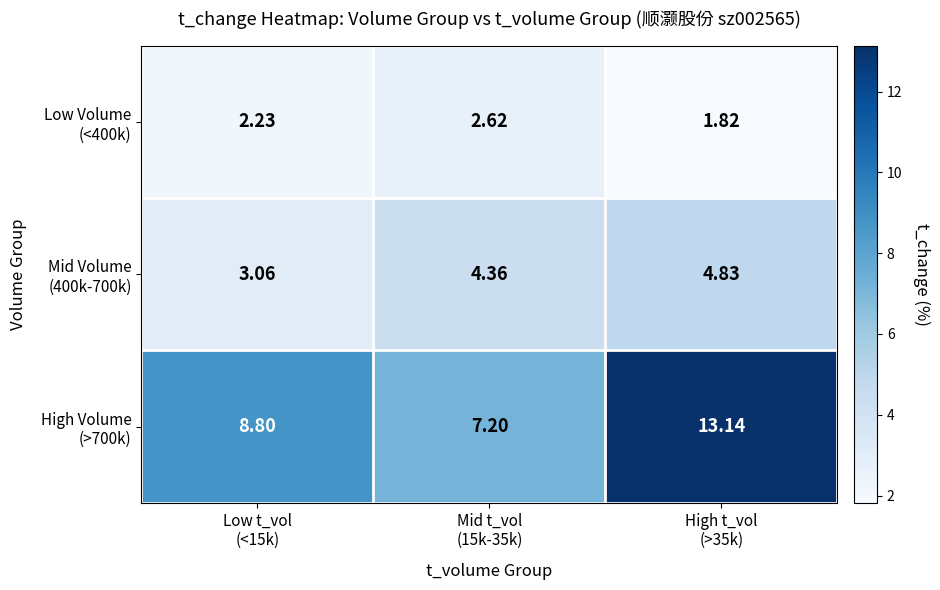

Between Mid t_vol
(15k-35k) and High t_vol
(>35k), which is larger?

Mid t_vol
(15k-35k)